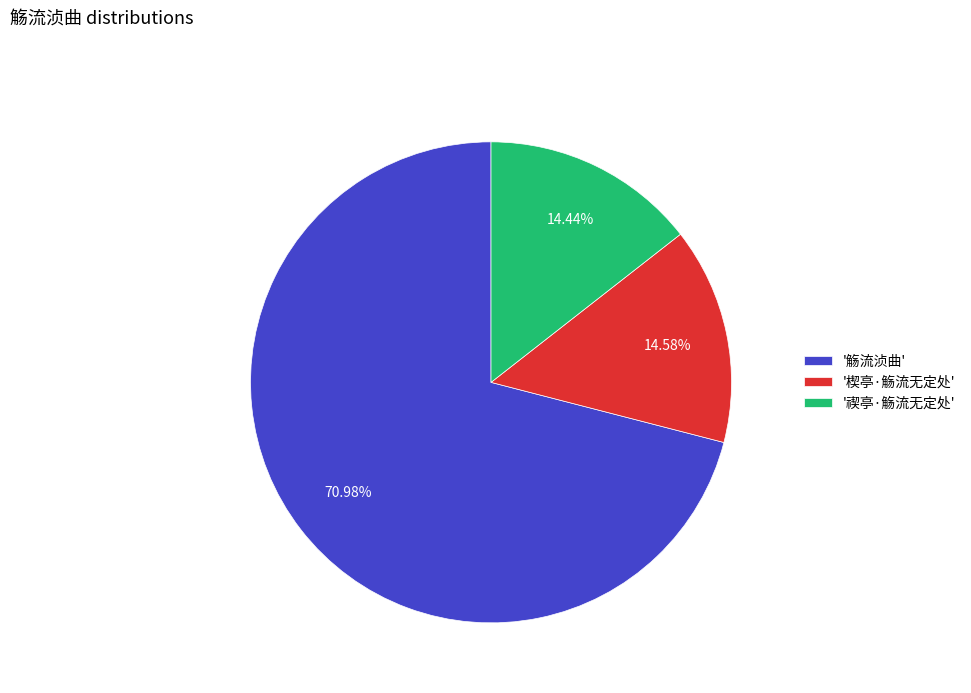

What is the majority slice?

'觞流浈曲'